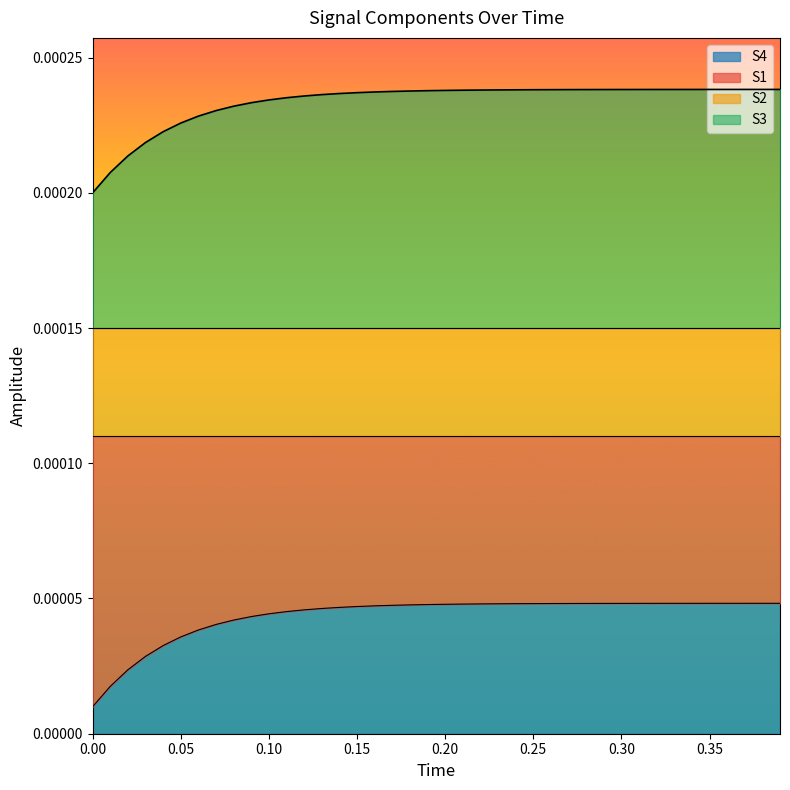

True or false: S3 and S1 intersect in this chart.

False